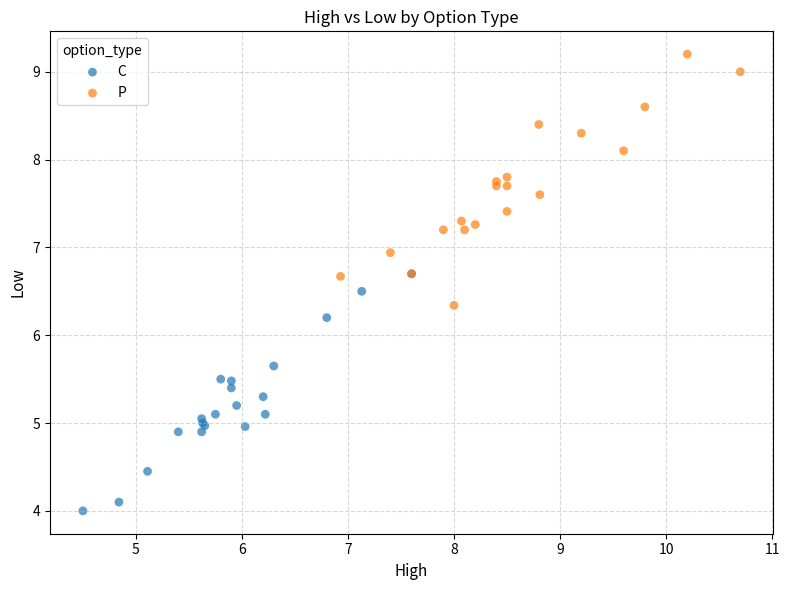

Which series reaches the maximum Y coordinate?

P